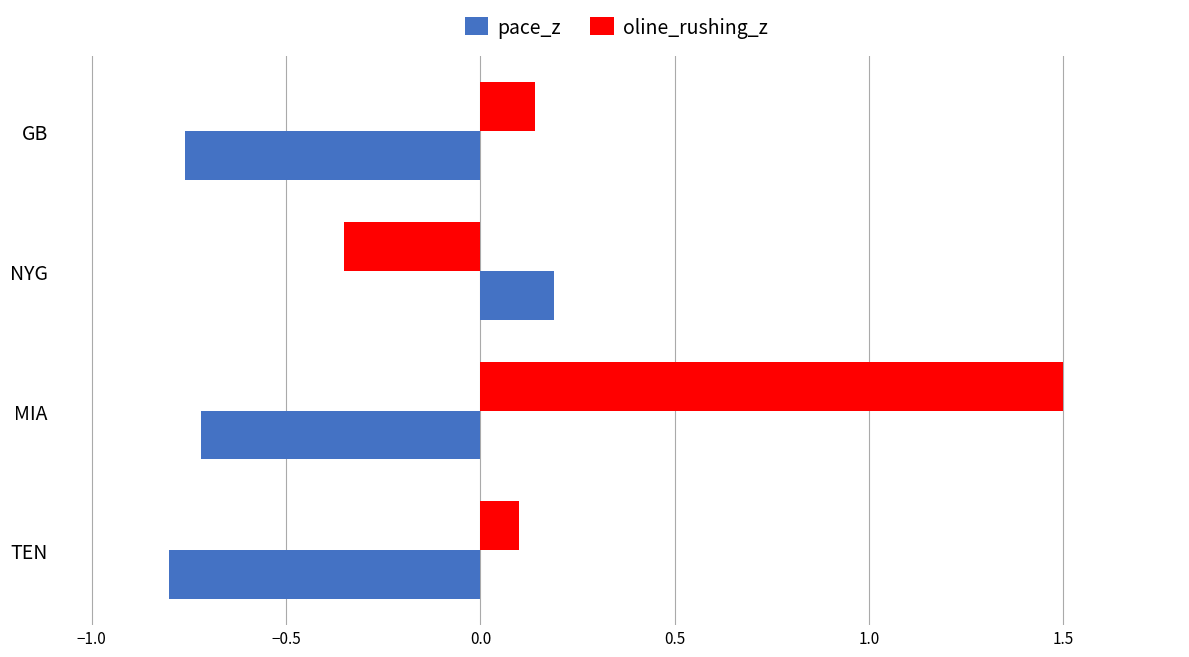

The value of pace_z at NYG is 0.1. True or false?

False